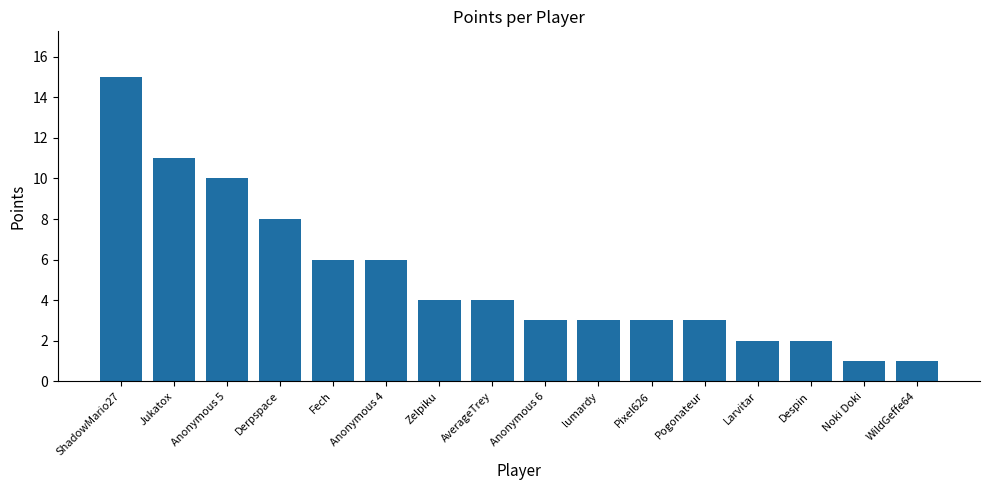

What is the ratio of the value at WildGeffe64 to the value at lumardy?

0.3